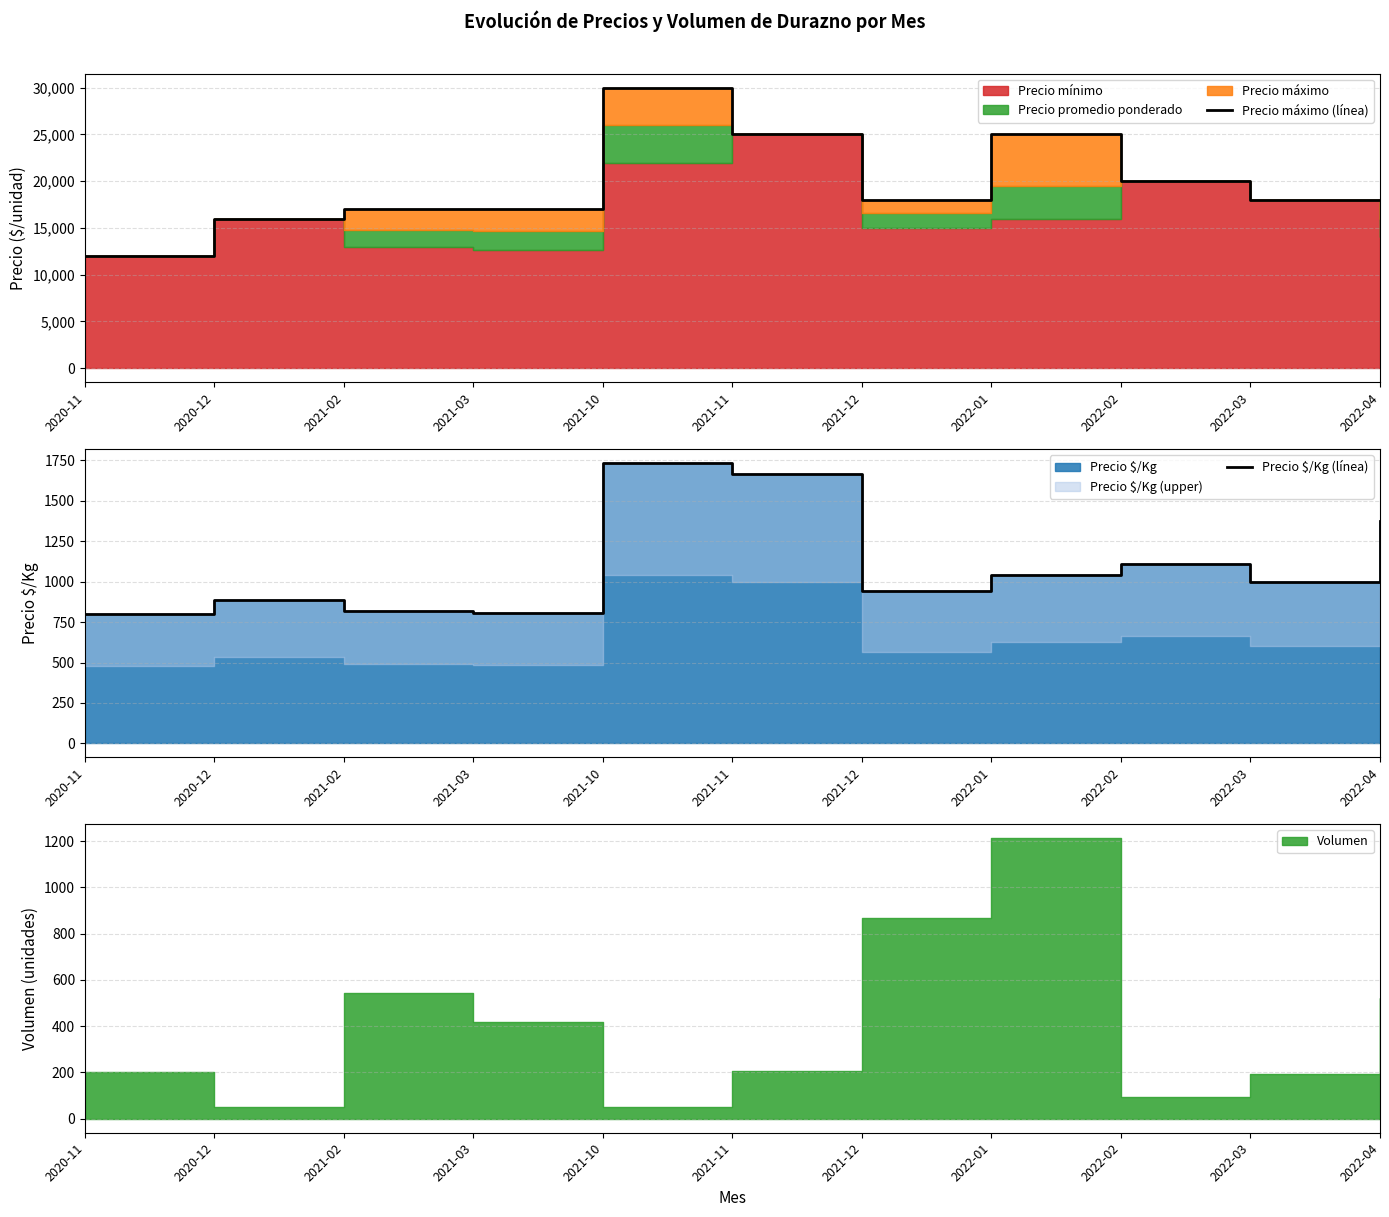

Reading left to right, list all the values displayed in this chart.

Precio máximo (línea): 12000	16000	17000	17000	30000	25000	18000	25000	20000	18000	18000
Precio $/Kg (línea): 800	889	820	809	1733	1667	945	1042	1111	1000	1375